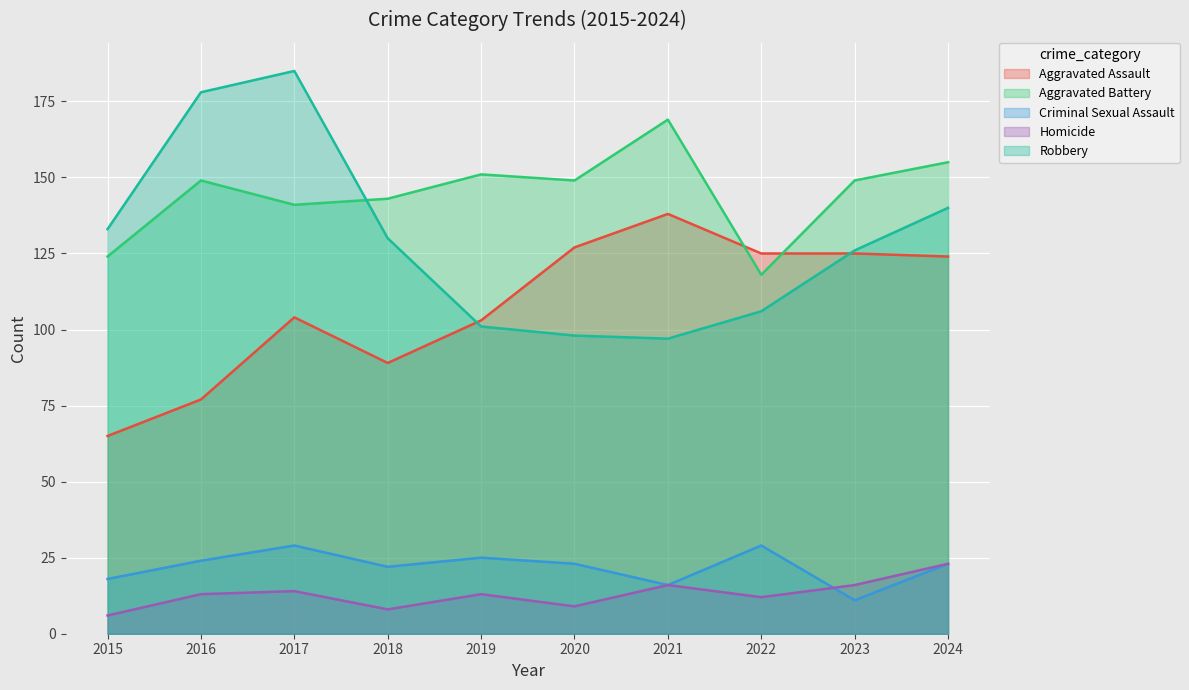

What is the value of the Aggravated Battery point at the 6th from the left?

149